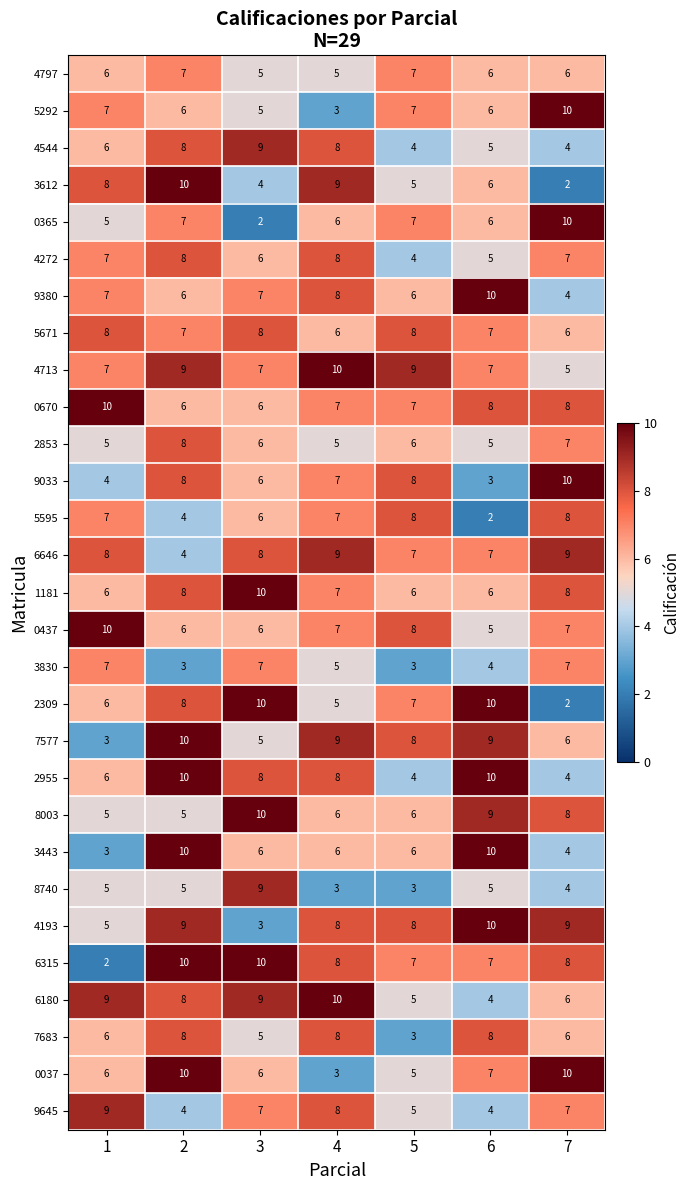

Between 4 and 6, which series saw the biggest shift?

6180